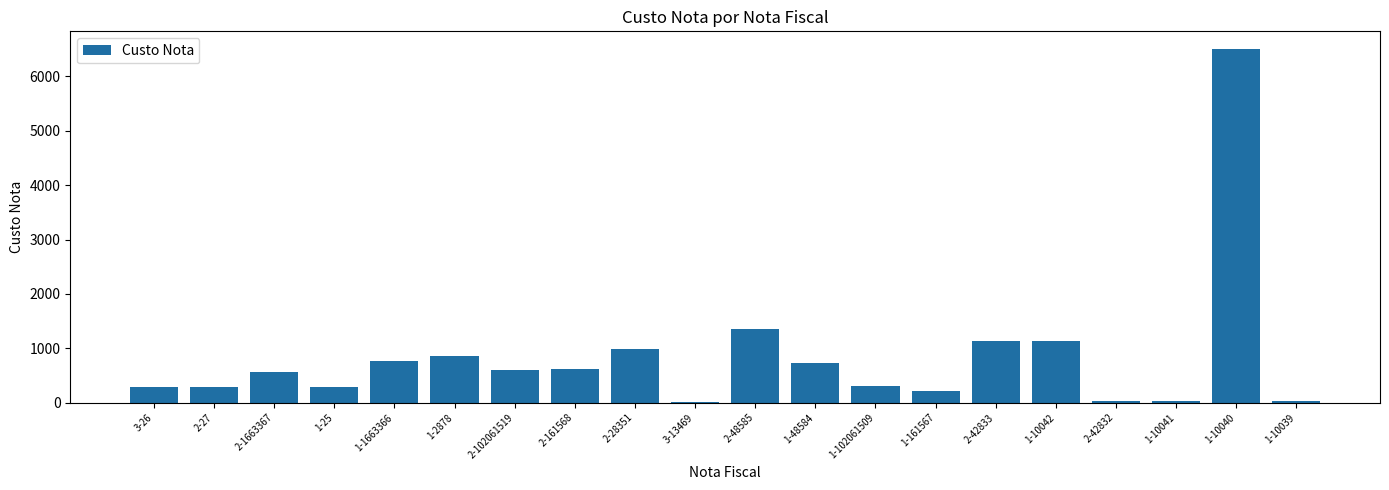

Which category has the highest value across all series?

1-10040